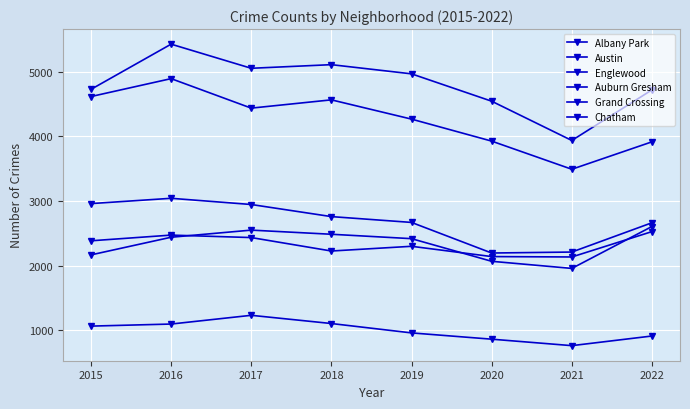

Which label corresponds to the smallest value in the chart?

2021